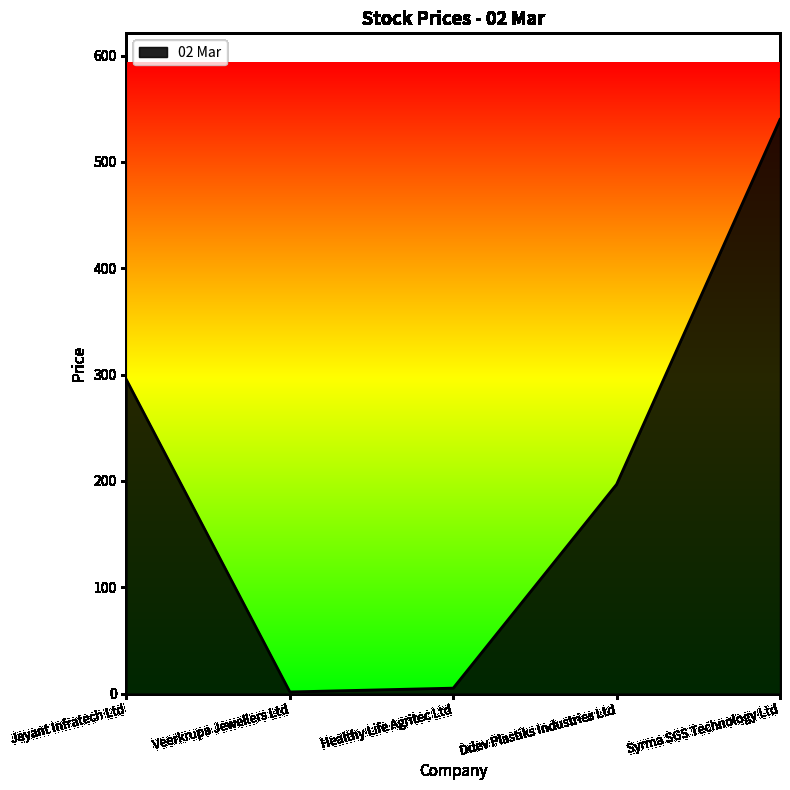

Where is the data nearest to the value 270?

Jayant Infratech Ltd